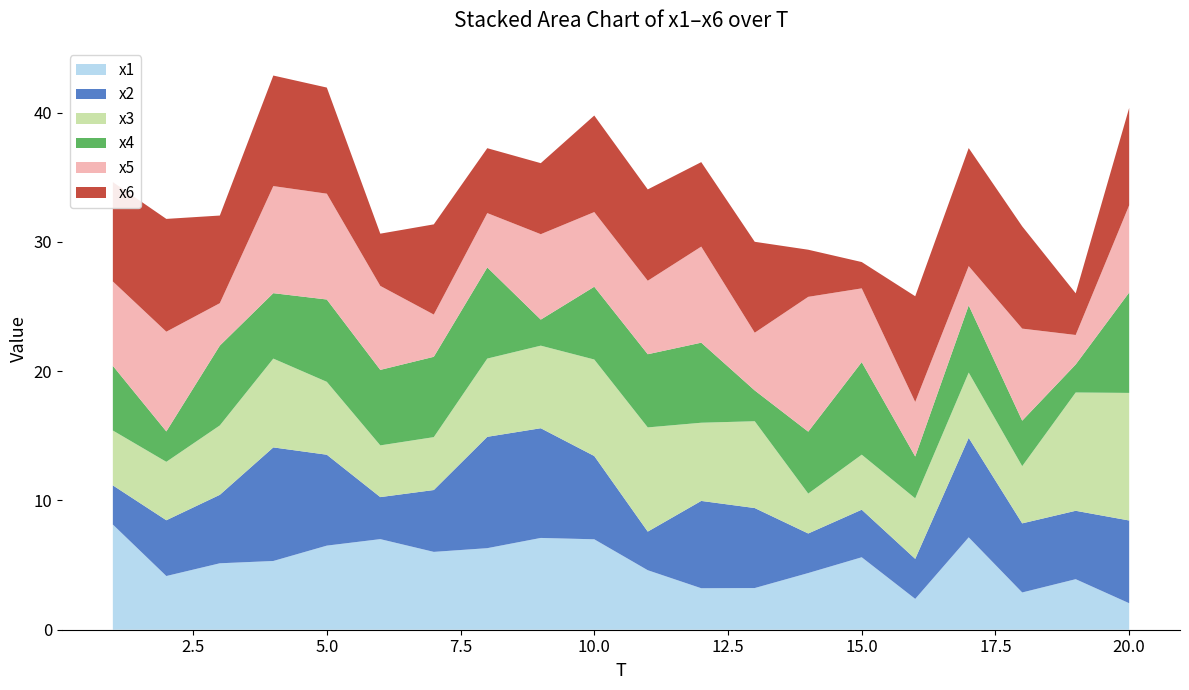

Reading left to right, list all the values displayed in this chart.

x1: 1=8.1	2=4.2	3=5.1	4=5.3	5=6.5	6=7.0	7=6.0	8=6.3	9=7.1	10=7.0	11=4.6	12=3.2	13=3.2	14=4.4	15=5.6	16=2.4	17=7.1	18=2.9	19=3.9	20=2.0
x2: 1=3.0	2=4.3	3=5.3	4=8.8	5=7.0	6=3.2	7=4.8	8=8.6	9=8.5	10=6.4	11=3.0	12=6.8	13=6.2	14=3.1	15=3.7	16=3.1	17=7.7	18=5.3	19=5.3	20=6.4
x3: 1=4.2	2=4.5	3=5.4	4=6.9	5=5.6	6=4.0	7=4.1	8=6.1	9=6.4	10=7.5	11=8.1	12=6.0	13=6.7	14=3.1	15=4.3	16=4.7	17=5.0	18=4.4	19=9.1	20=9.9
x4: 1=5.0	2=2.4	3=6.2	4=5.1	5=6.4	6=5.8	7=6.2	8=7.0	9=2.0	10=5.6	11=5.7	12=6.2	13=2.4	14=4.8	15=7.2	16=3.2	17=5.2	18=3.5	19=2.2	20=7.8
x5: 1=6.5	2=7.7	3=3.3	4=8.3	5=8.2	6=6.5	7=3.3	8=4.2	9=6.6	10=5.8	11=5.7	12=7.4	13=4.5	14=10.4	15=5.7	16=4.2	17=3.0	18=7.1	19=2.3	20=6.7
x6: 1=7.7	2=8.7	3=6.8	4=8.5	5=8.2	6=4.0	7=7.0	8=5.0	9=5.5	10=7.5	11=7.1	12=6.5	13=7.0	14=3.6	15=2.0	16=8.2	17=9.1	18=7.9	19=3.2	20=7.5